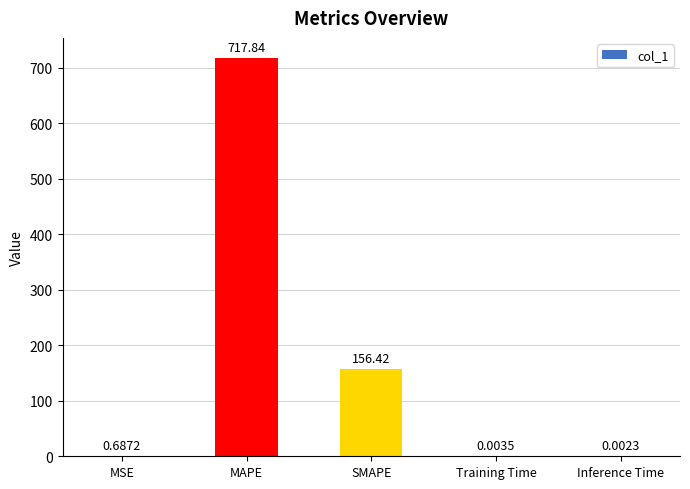

What is the greatest value displayed?

717.8